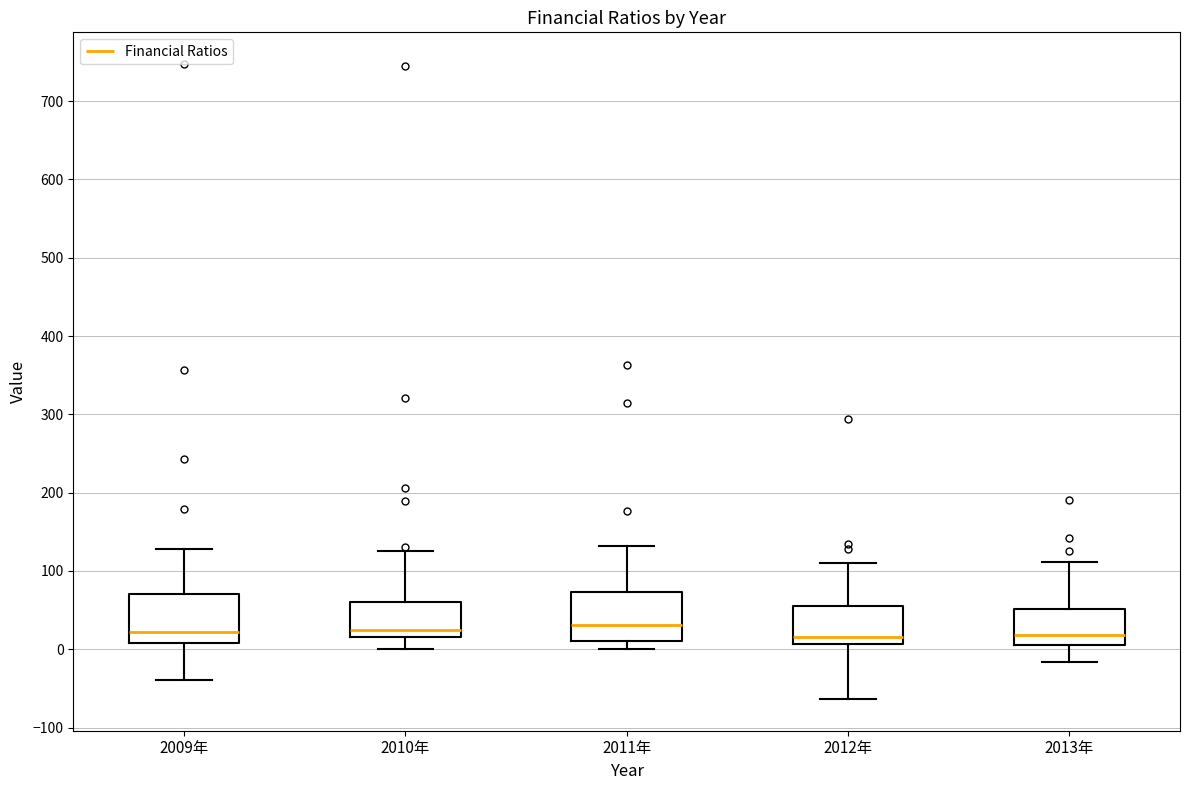

Reading left to right, transcribe this box plot: for each box, give where its median line is, the range the box spans, and where its two whiskers end, as read against the y-axis. The values are not printed on the chart, so give them approximately, as read against the axis.

2009年: median 20, box 10 to 70, whiskers -40 to 130
2010年: median 20 (just above the box's lower edge), box 20 to 60, whiskers 0 to 130
2011年: median 30, box 10 to 70, whiskers 0 to 130
2012年: median 20, box 10 to 50, whiskers -60 to 110
2013年: median 20, box 10 to 50, whiskers -20 to 110